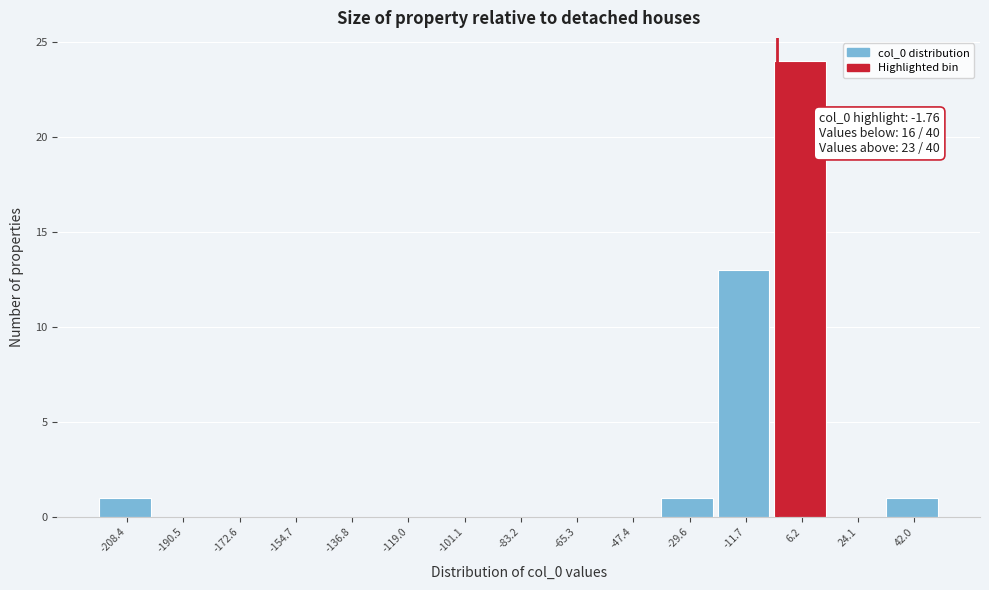

Which range on the x-axis has the tallest bar?

-2 to 16